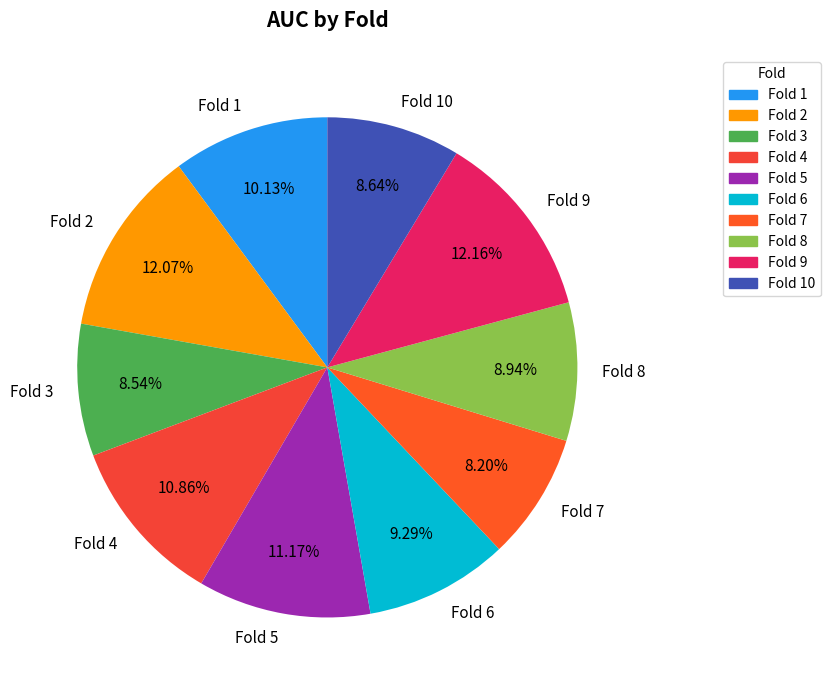

What percentage is NOT represented by Fold 2?

87.9%